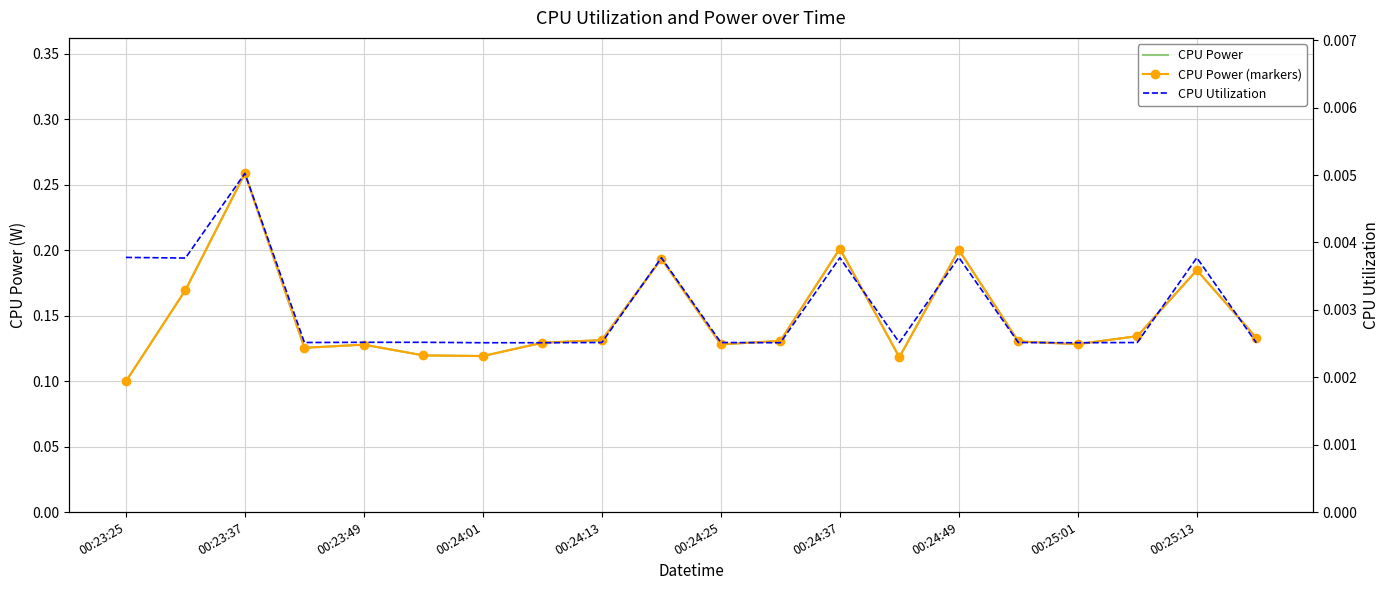

The CPU Utilization series shows 0.0 at 19. True or false?

False